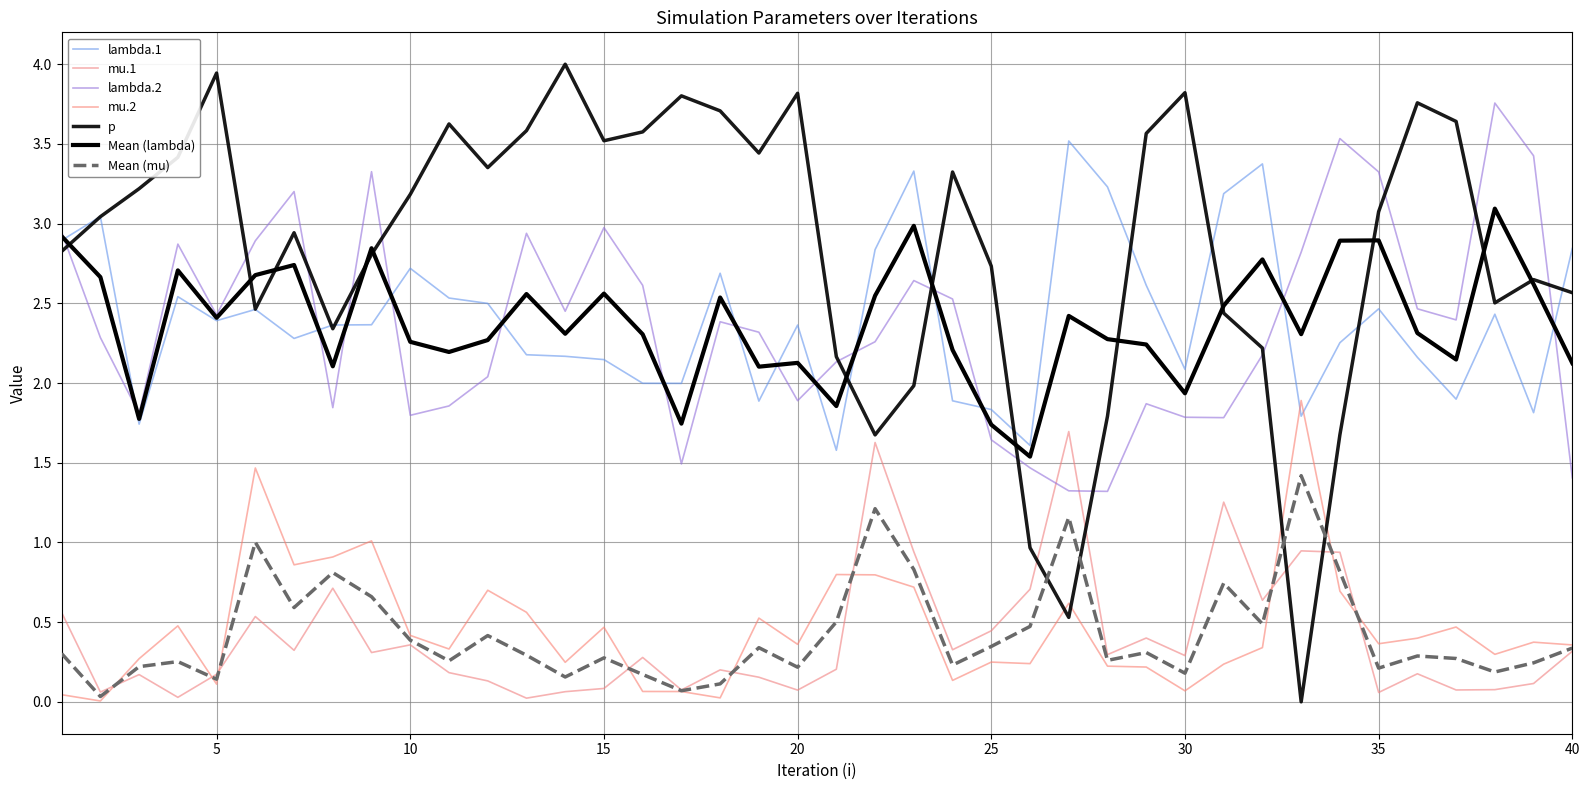

How many lines are shown in the chart?

7